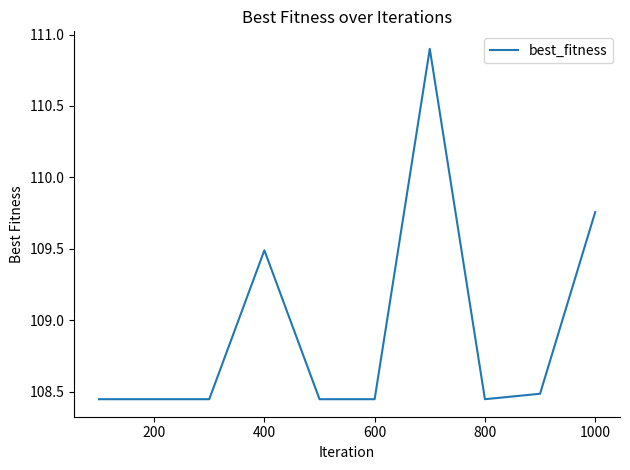

What is the difference between the maximum and minimum values?

2.5